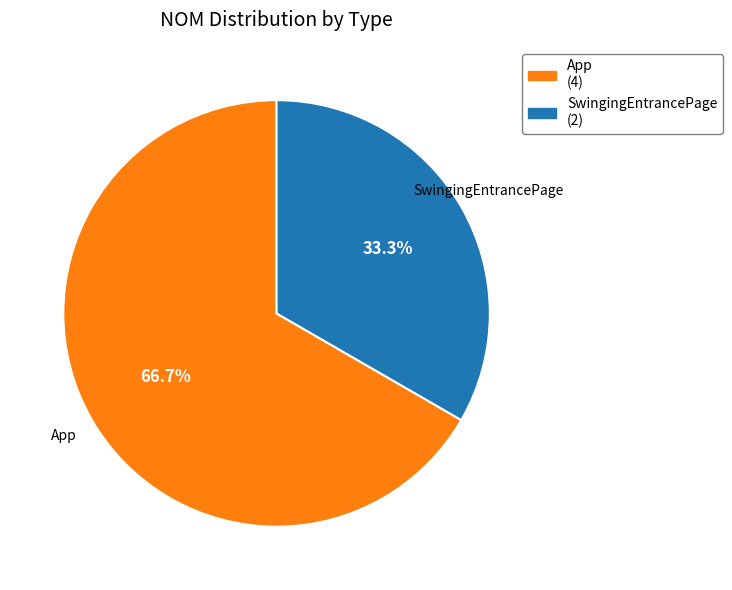

The App slice represents 80% of the pie. True or false?

False